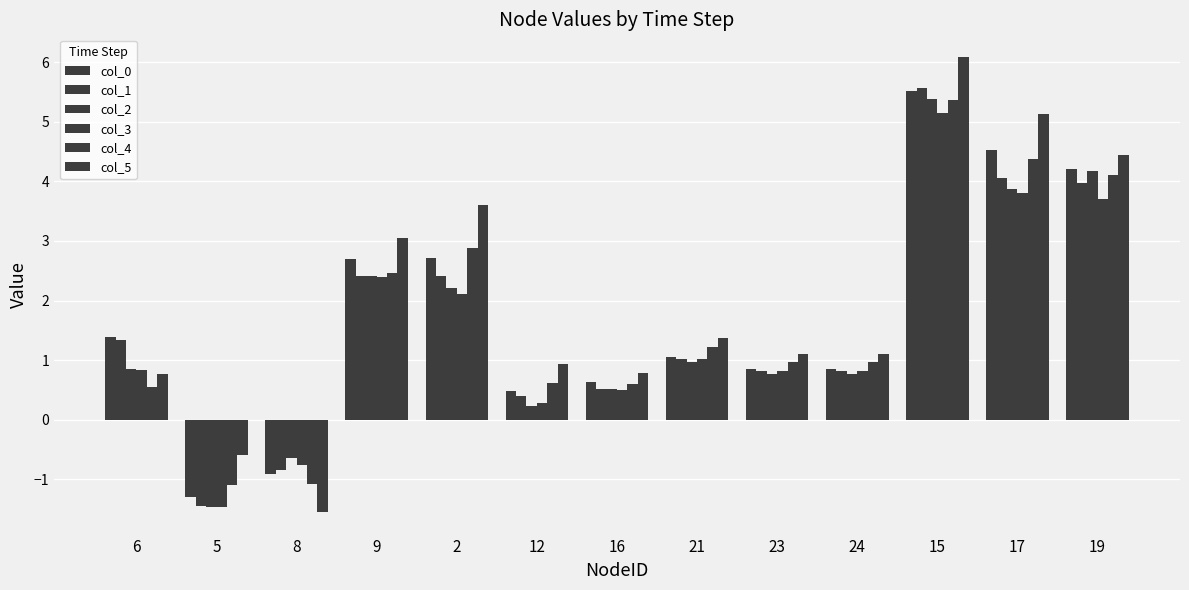

At which category is the sum across all series the highest?

15